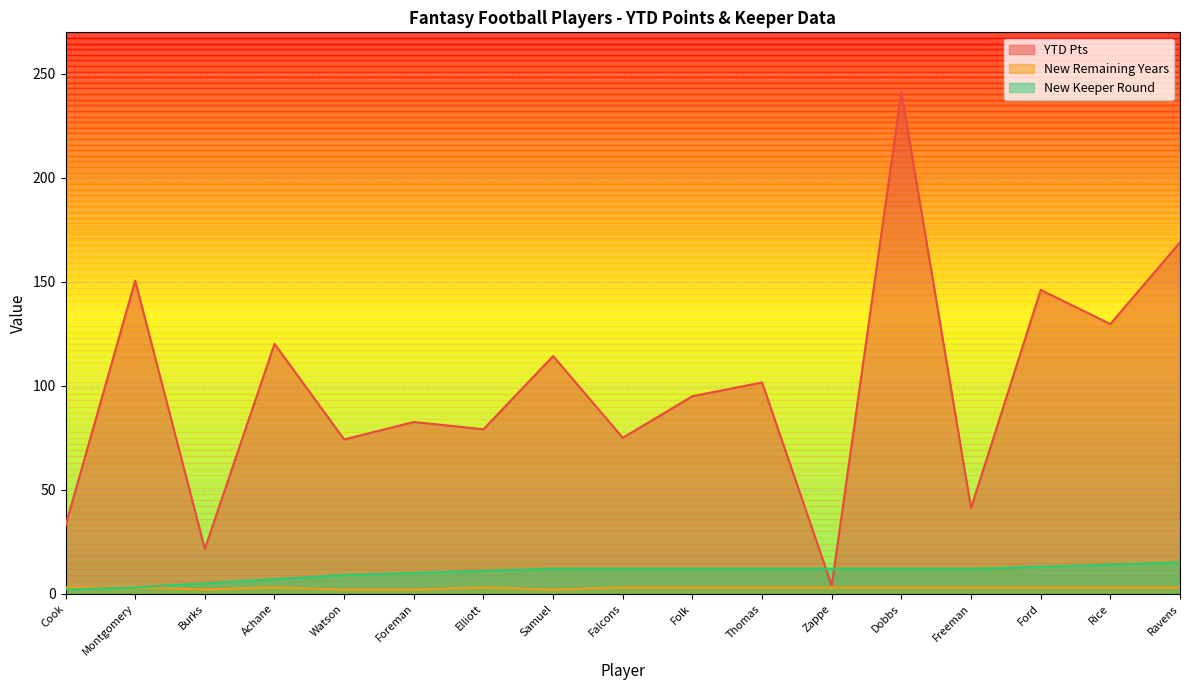

True or false: New Keeper Round and YTD Pts intersect in this chart.

True